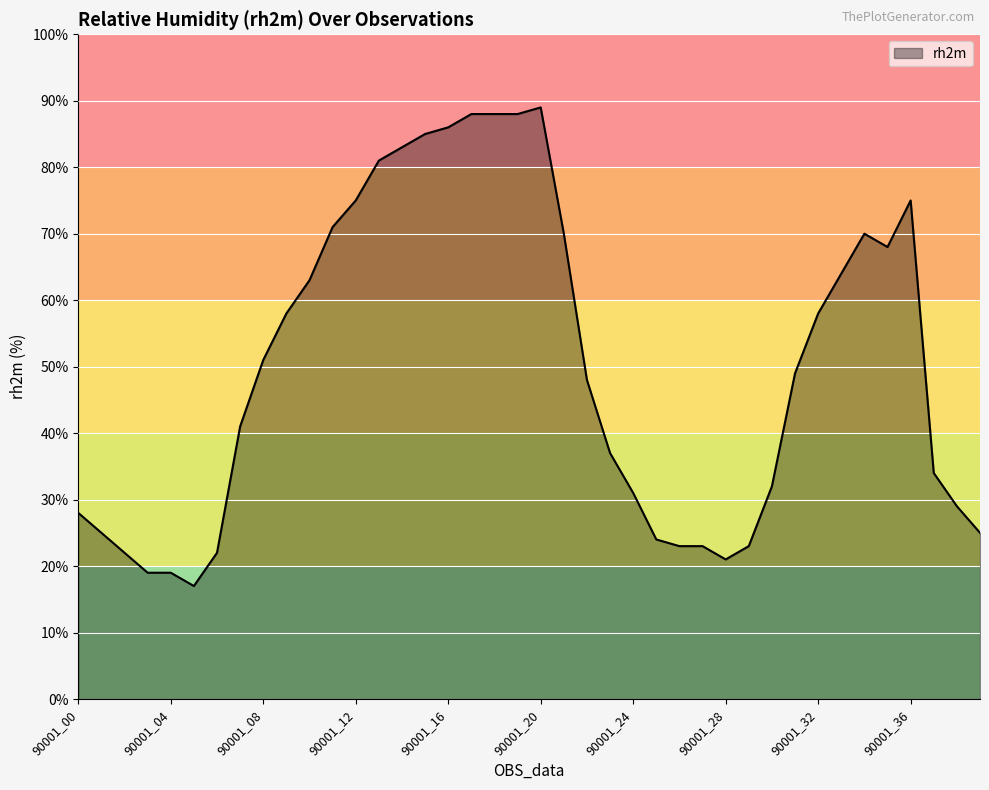

What is the minimum value shown in the chart?

17